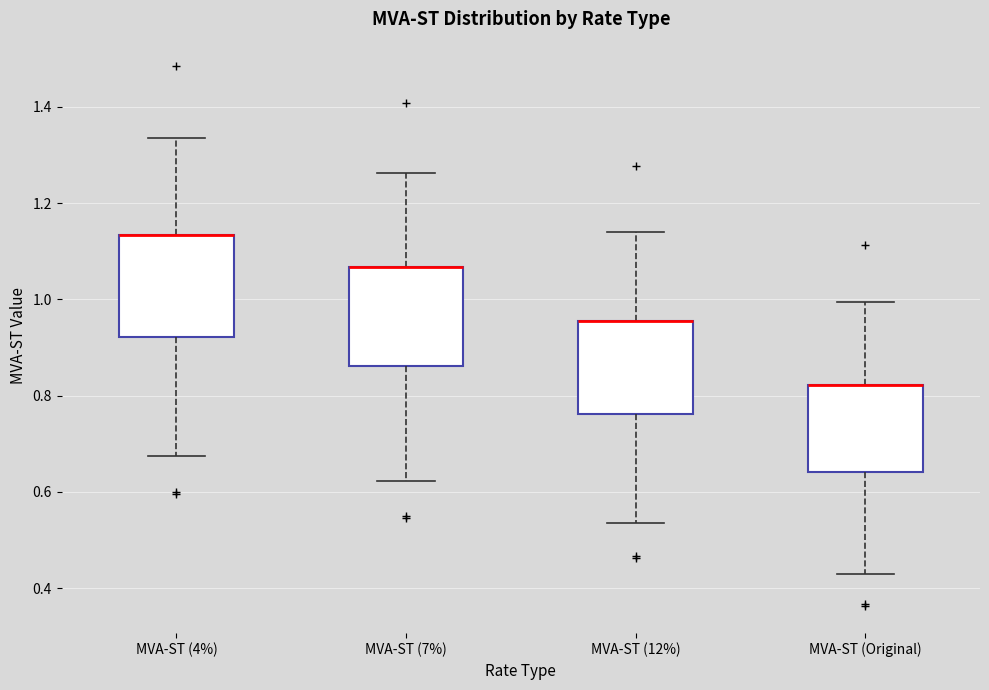

Where does the upper whisker of the box for MVA-ST (4%) end on the y-axis? The values are not printed on the chart, so give them approximately, as read against the axis.

1.34